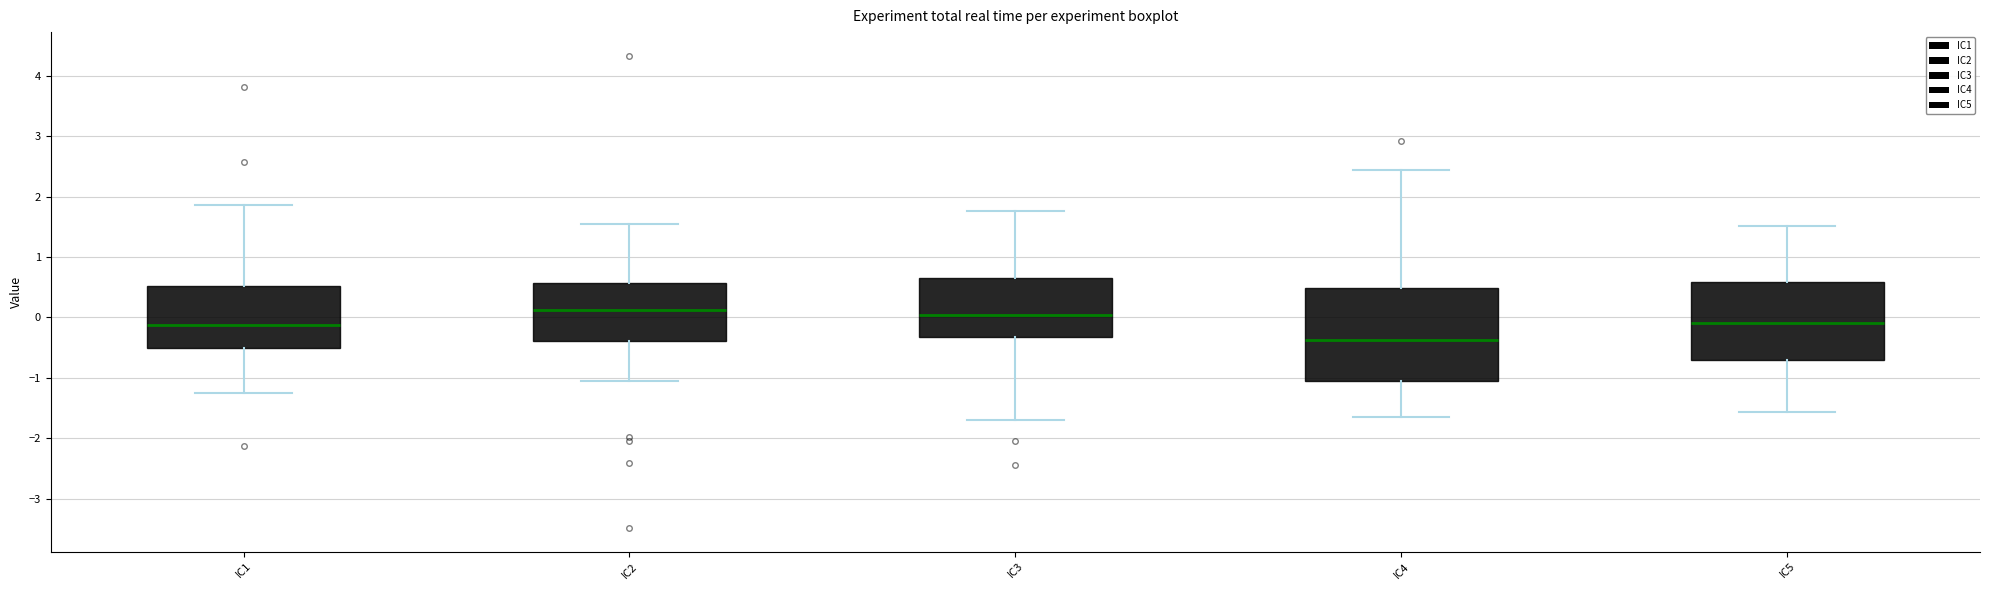

Reading left to right, transcribe this box plot: for each box, give where its median line is, the range the box spans, and where its two whiskers end, as read against the y-axis. The values are not printed on the chart, so give them approximately, as read against the axis.

IC1: median -0.1, box -0.5 to 0.5, whiskers -1.3 to 1.9
IC2: median 0.1, box -0.4 to 0.6, whiskers -1.1 to 1.5
IC3: median 0.0, box -0.3 to 0.7, whiskers -1.7 to 1.8
IC4: median -0.4, box -1.1 to 0.5, whiskers -1.7 to 2.4
IC5: median -0.1, box -0.7 to 0.6, whiskers -1.6 to 1.5